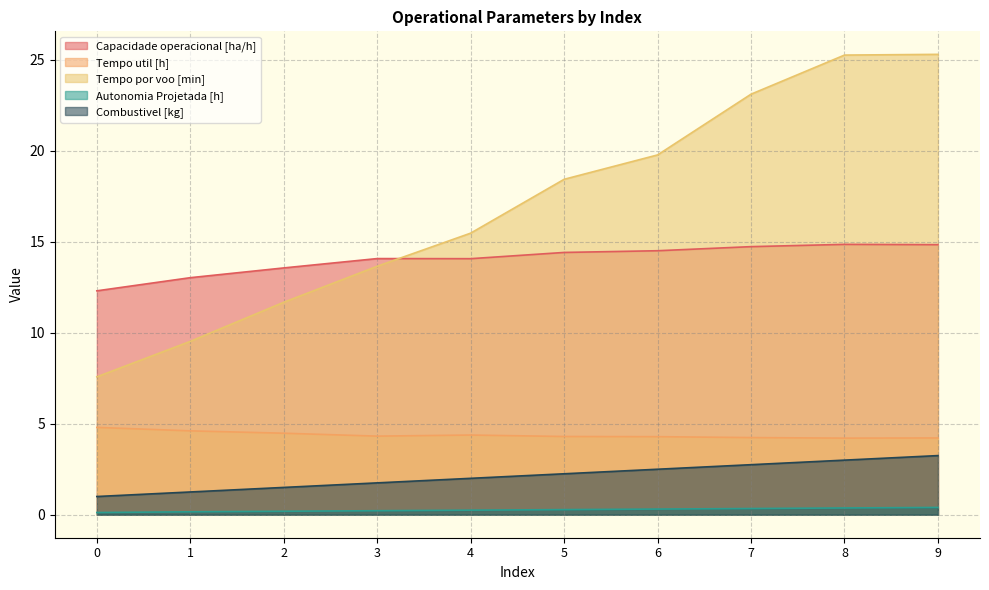

At 6, list the series in order from smallest to largest.

Autonomia Projetada [h], Combustivel [kg], Tempo util [h], Capacidade operacional [ha/h], Tempo por voo [min]